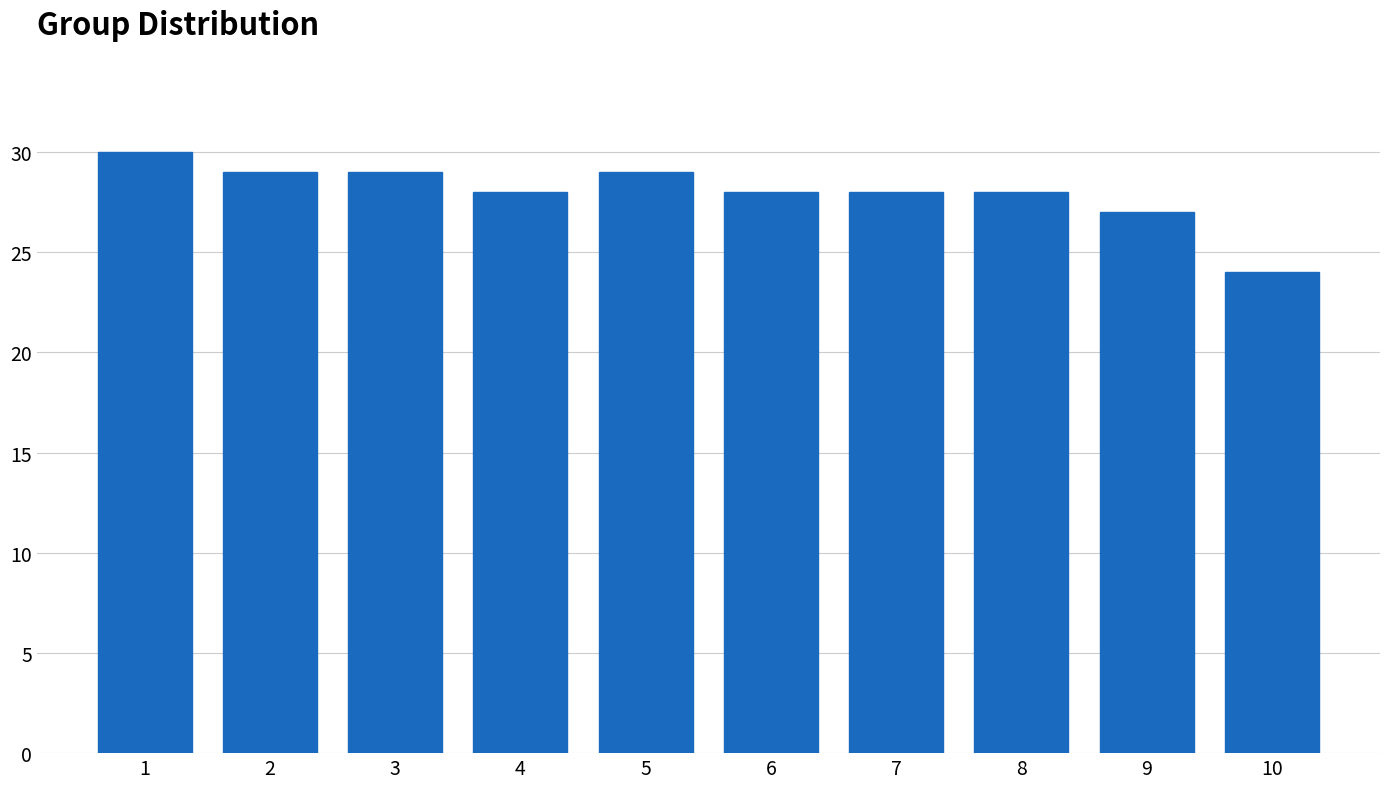

Reading right to left, list all the values displayed in this chart.

10=24	9=27	8=28	7=28	6=28	5=29	4=28	3=29	2=29	1=30